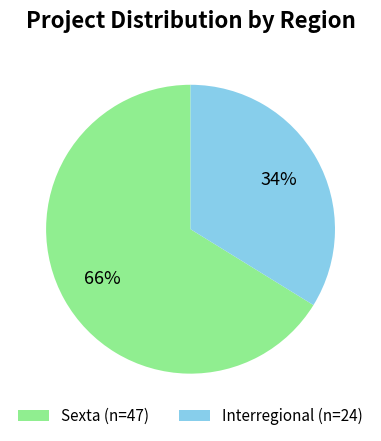

Between Interregional (n=24) and Sexta (n=47), which is larger?

Sexta (n=47)